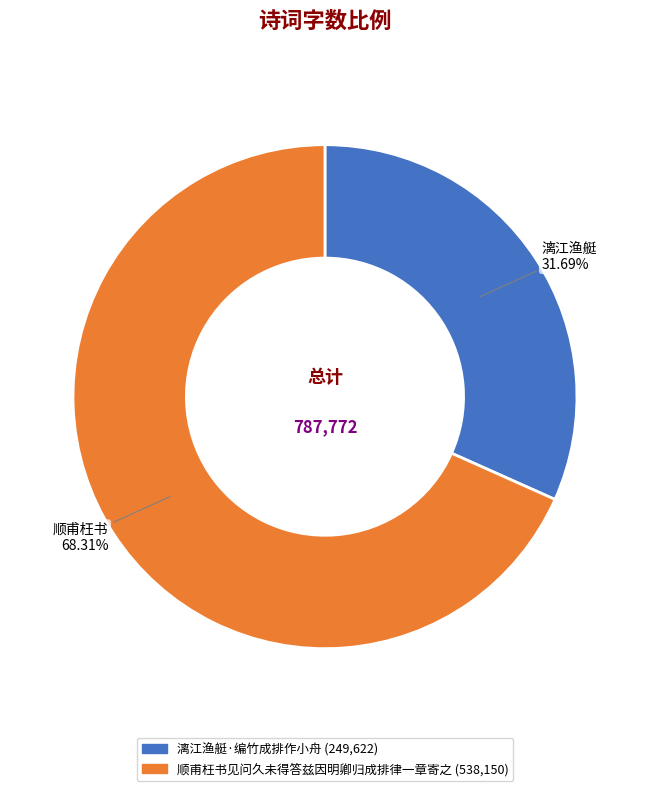

True or false: 顺甫枉书见问久未得答兹因明卿归成排律一章寄之 accounts for 77% of the total.

False